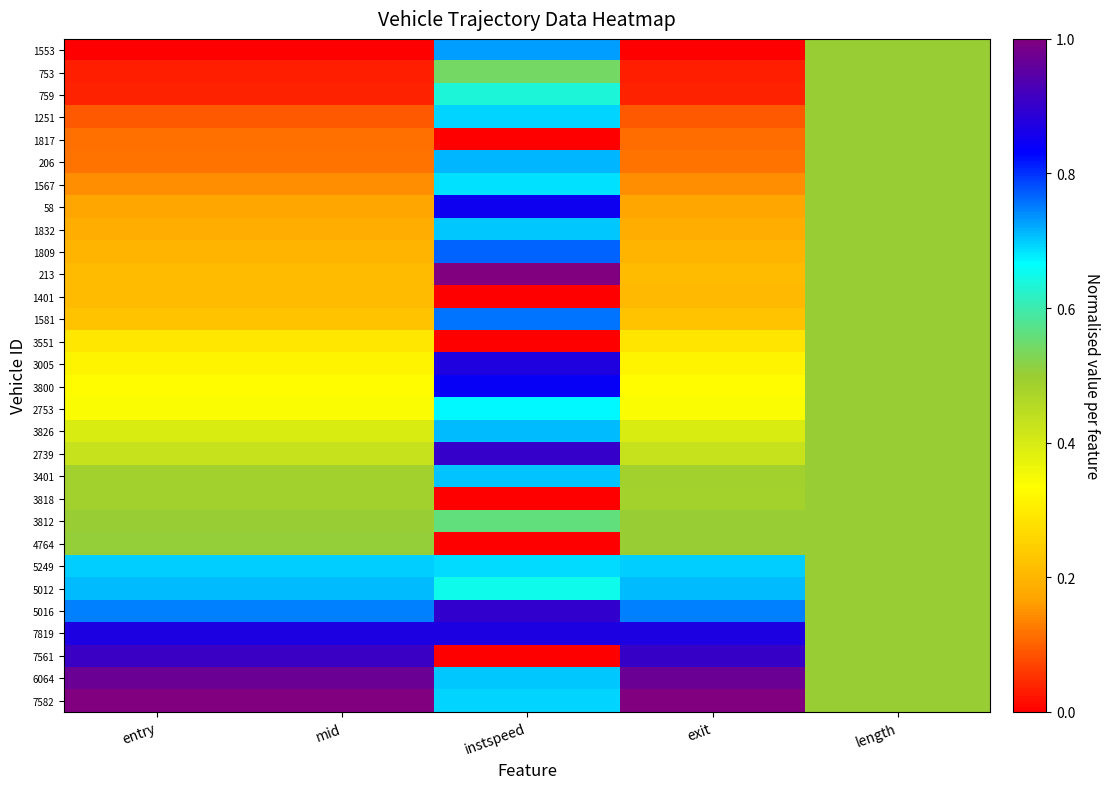

What is the total value across all series at instspeed?

17.8